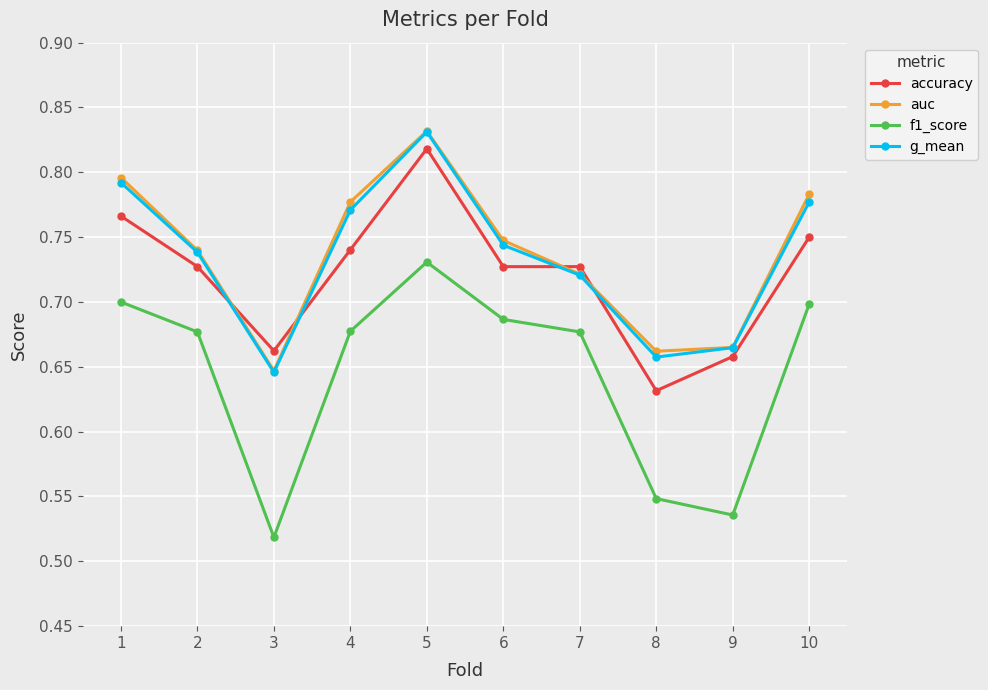

How many lines are shown in the chart?

4